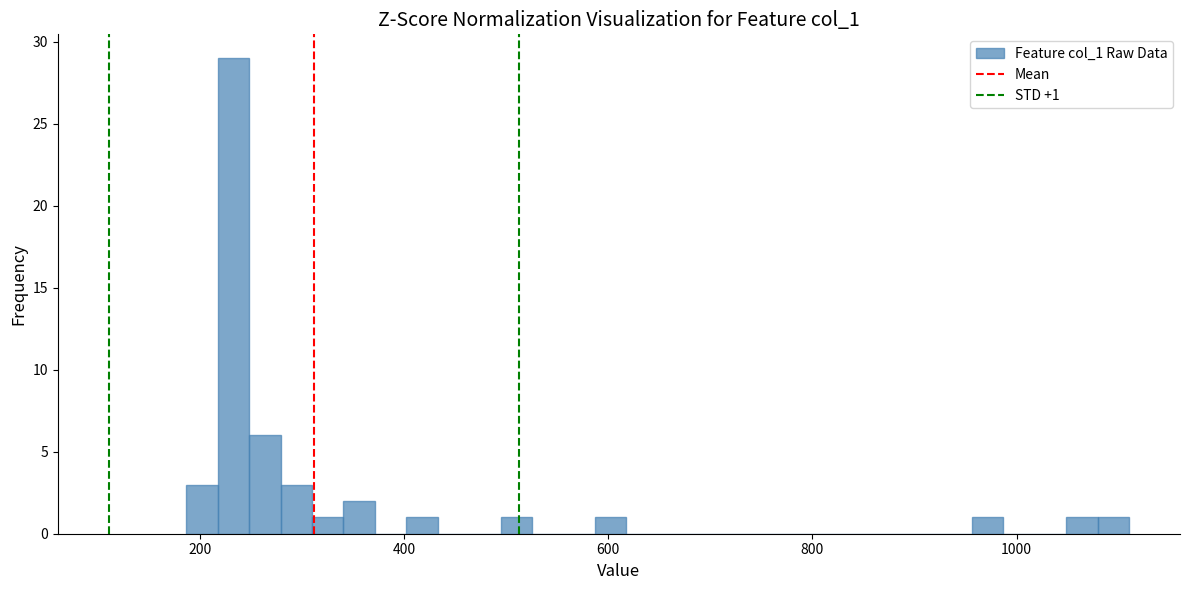

Read against the x-axis, roughly where is the centre of the tallest bar?

240